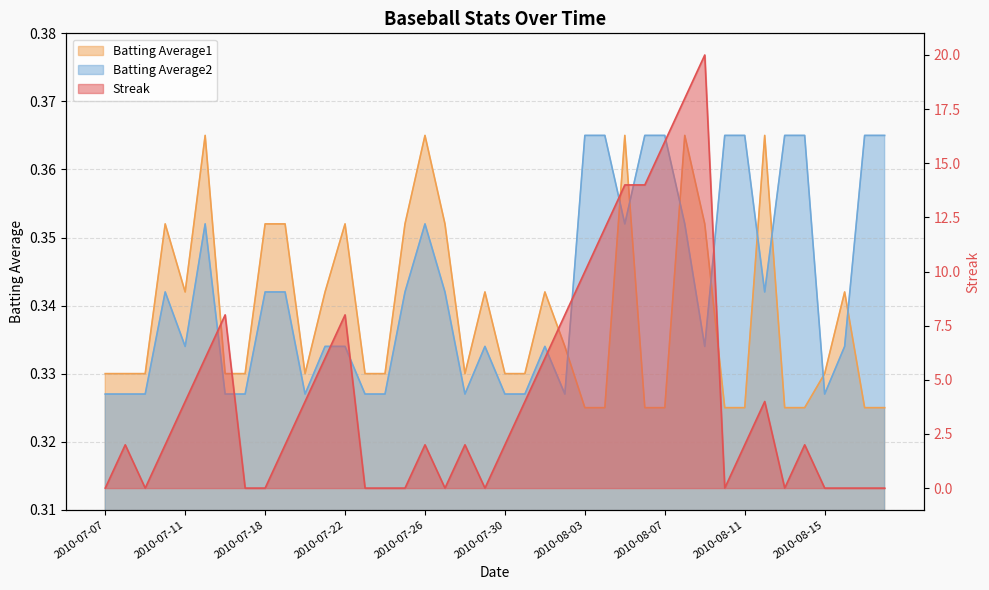

Between 2010-08-03 and 2010-08-10, which series saw the biggest shift?

Streak